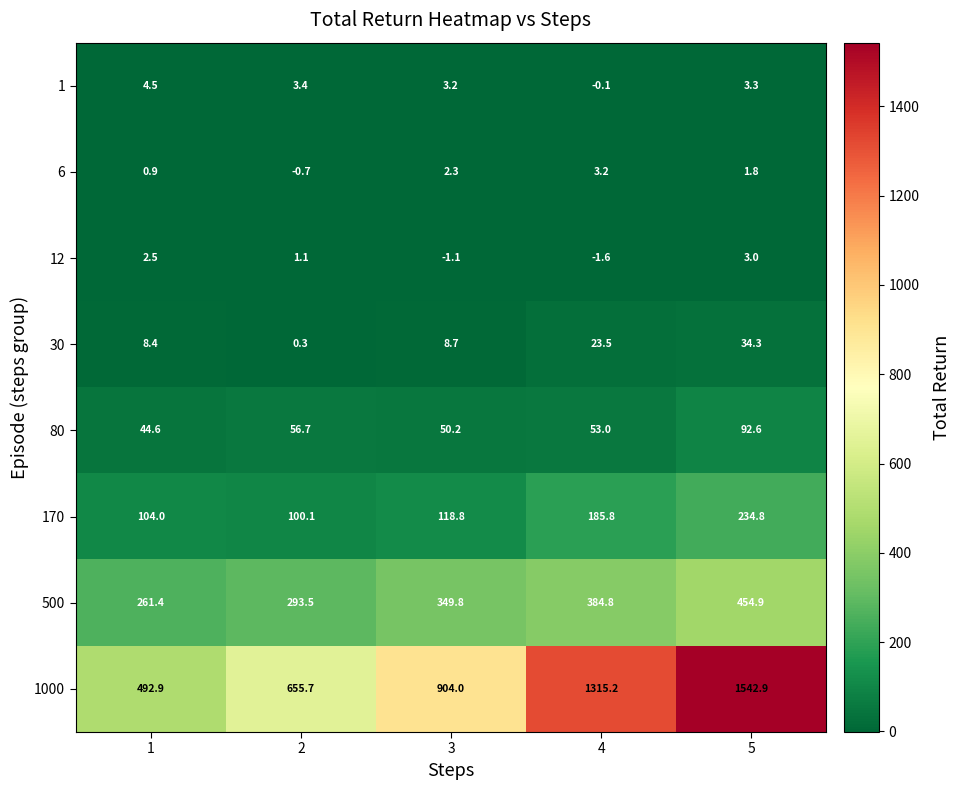

Rank the series at 2 from highest to lowest value.

1000, 500, 170, 80, 1, 12, 30, 6